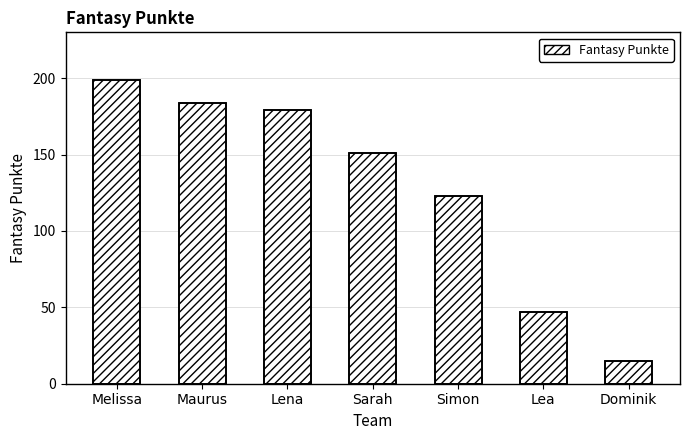

Where is the data nearest to the value 107?

Simon